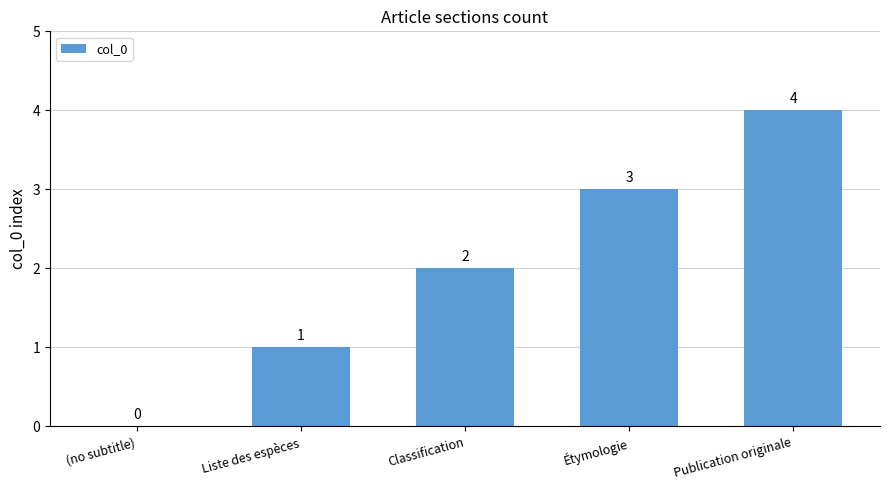

Count the values in the range 1 to 3.

3